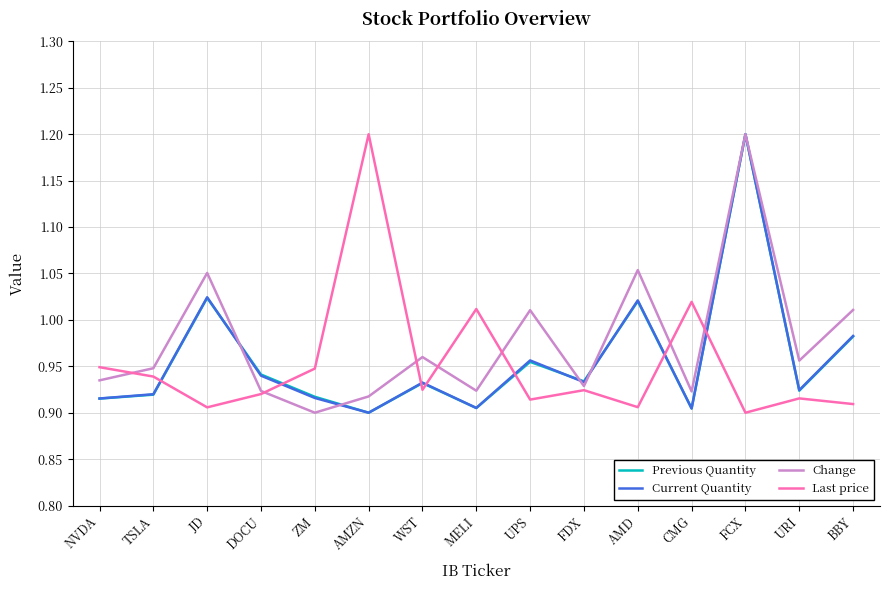

What is the sum of all Current Quantity values?

14.4